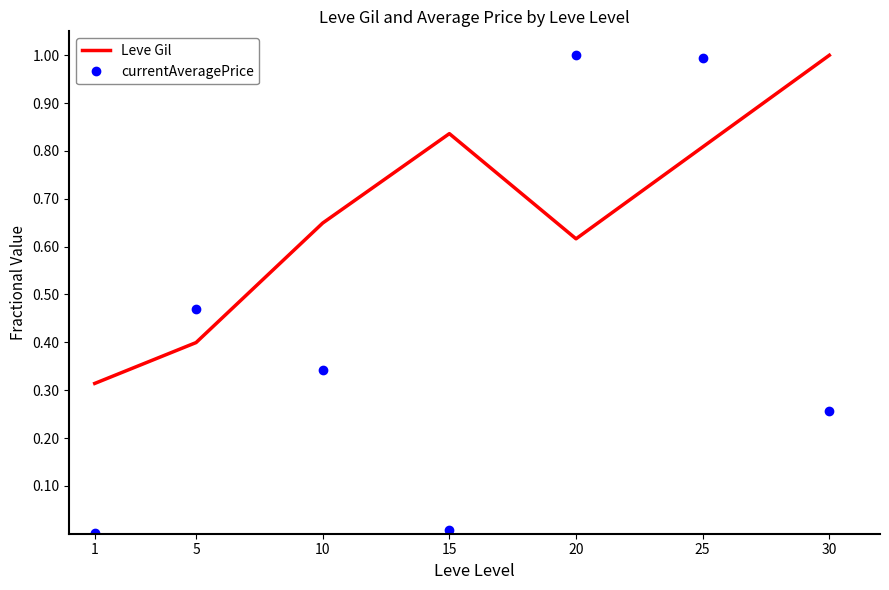

How many interior local valleys does the currentAveragePrice series have?

1